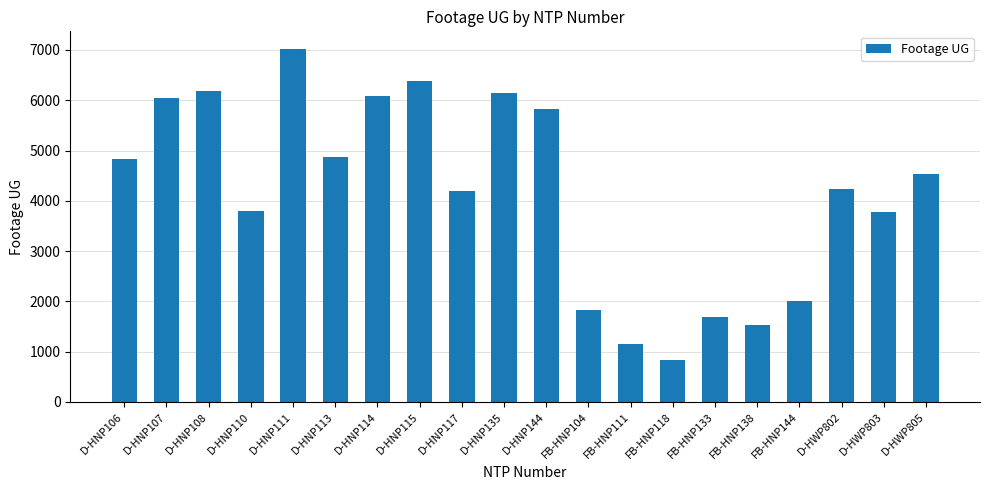

What is the ratio of the value at D-HNP113 to the value at FB-HNP133?

2.9